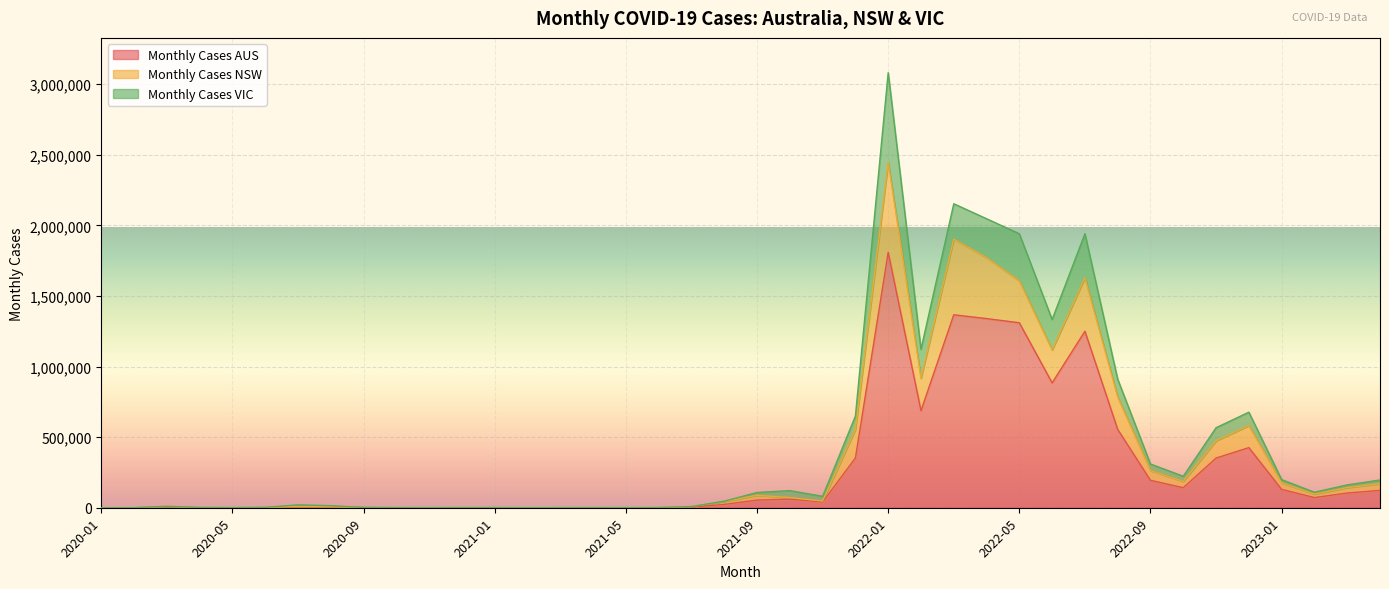

What is the maximum value for Monthly Cases AUS?

1809601